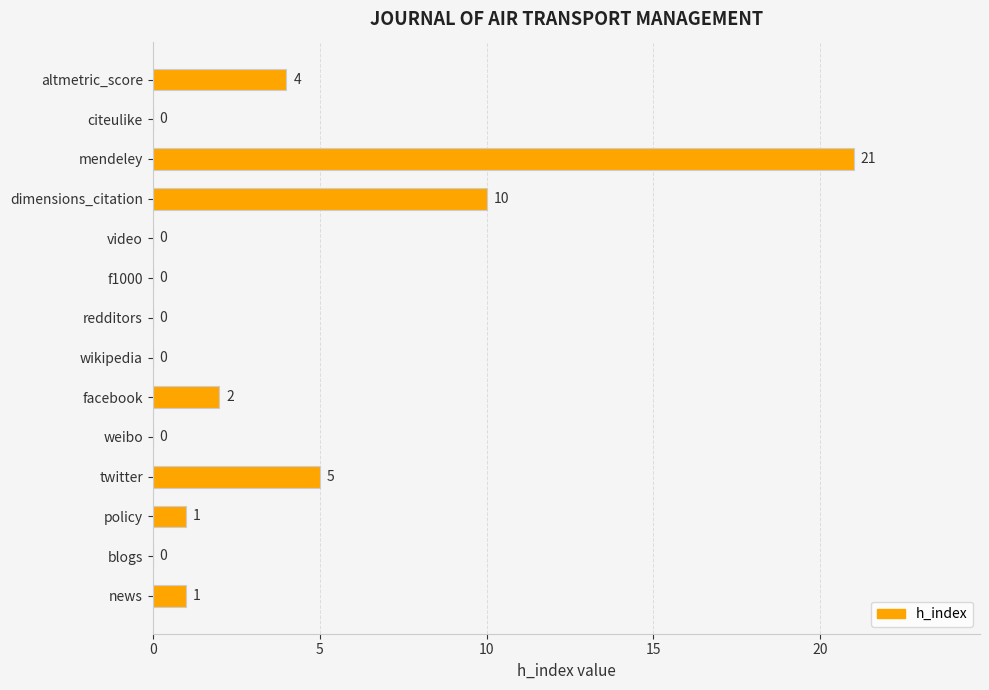

Are the bars horizontal?

Yes